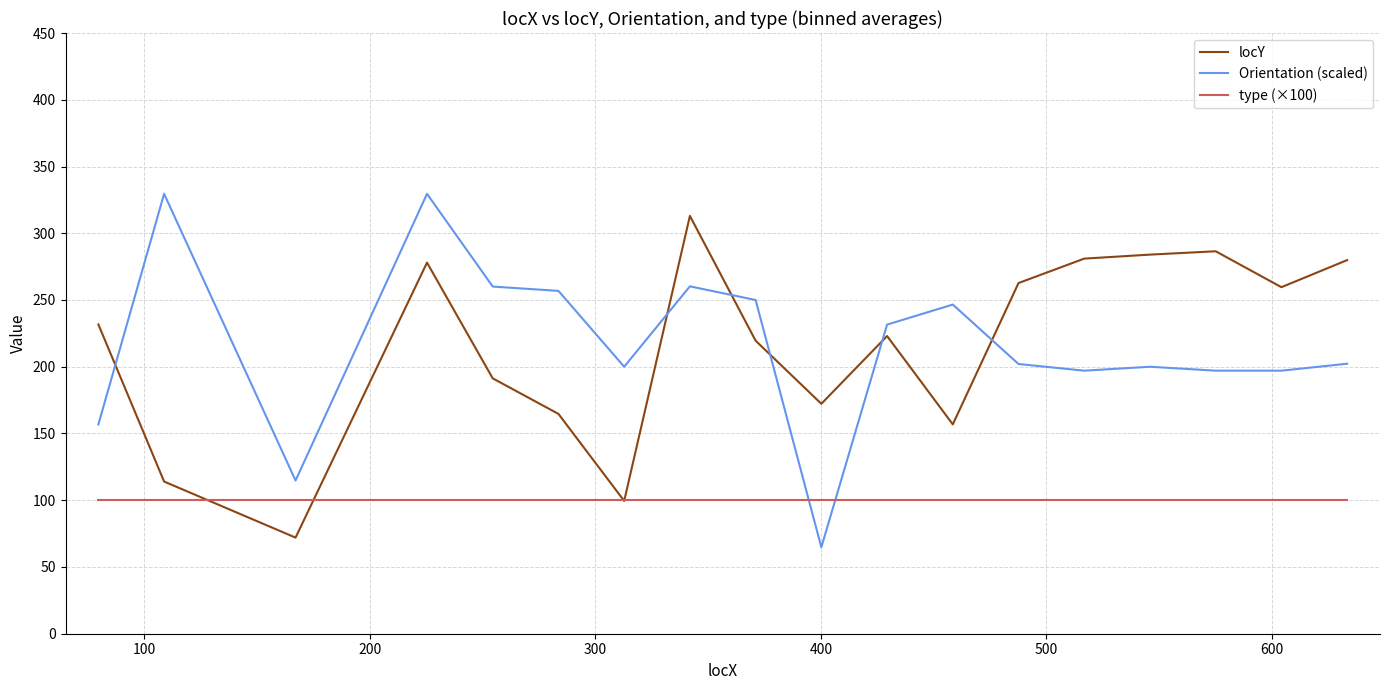

What are all the series names shown in the legend?

locY, Orientation (scaled), type (×100)